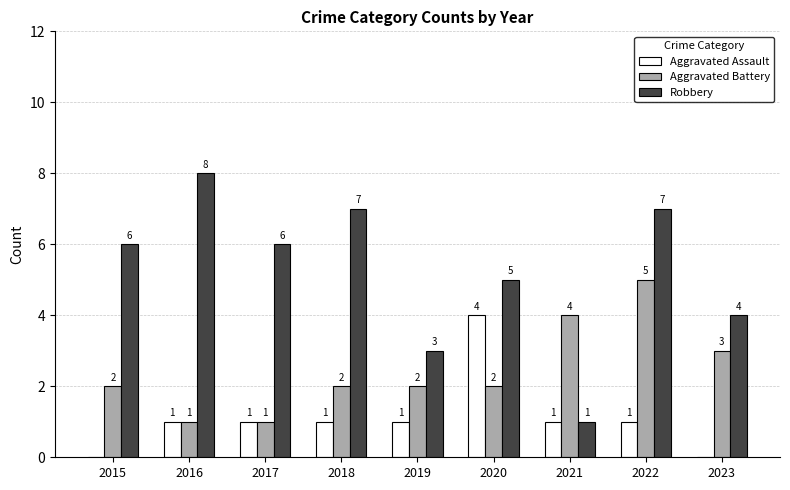

How many Aggravated Battery values are between 2 and 3?

5